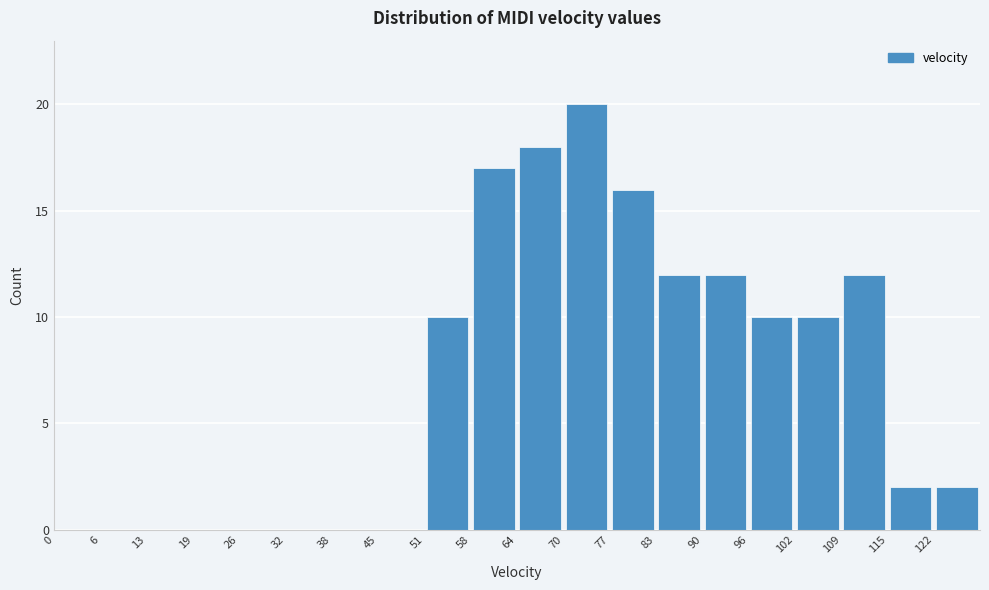

Reading left to right, transcribe this chart: for each bar, give the range it covers on the x-axis and its height. Neither the bar edges nor the heights are printed on the chart, so give them approximately, as read against the axes.

0.0 to 6.4: 0
6.4 to 12.8: 0
12.8 to 19.2: 0
19.2 to 25.6: 0
25.6 to 32.0: 0
32.0 to 38.4: 0
38.4 to 44.8: 0
44.8 to 51.2: 0
51.2 to 57.6: 10
57.6 to 64.0: 17
64.0 to 70.4: 18
70.4 to 76.8: 20
76.8 to 83.2: 16
83.2 to 89.6: 12
89.6 to 96.0: 12
96.0 to 102.4: 10
102.4 to 108.8: 10
108.8 to 115.2: 12
115.2 to 121.6: 2
121.6 to 128.0: 2